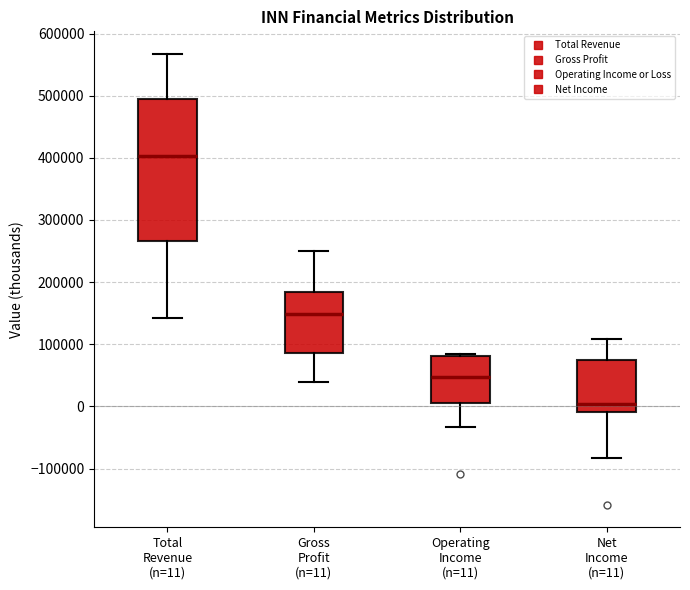

Which box is the tallest, from its lower edge to its upper edge?

Total Revenue (n=11)